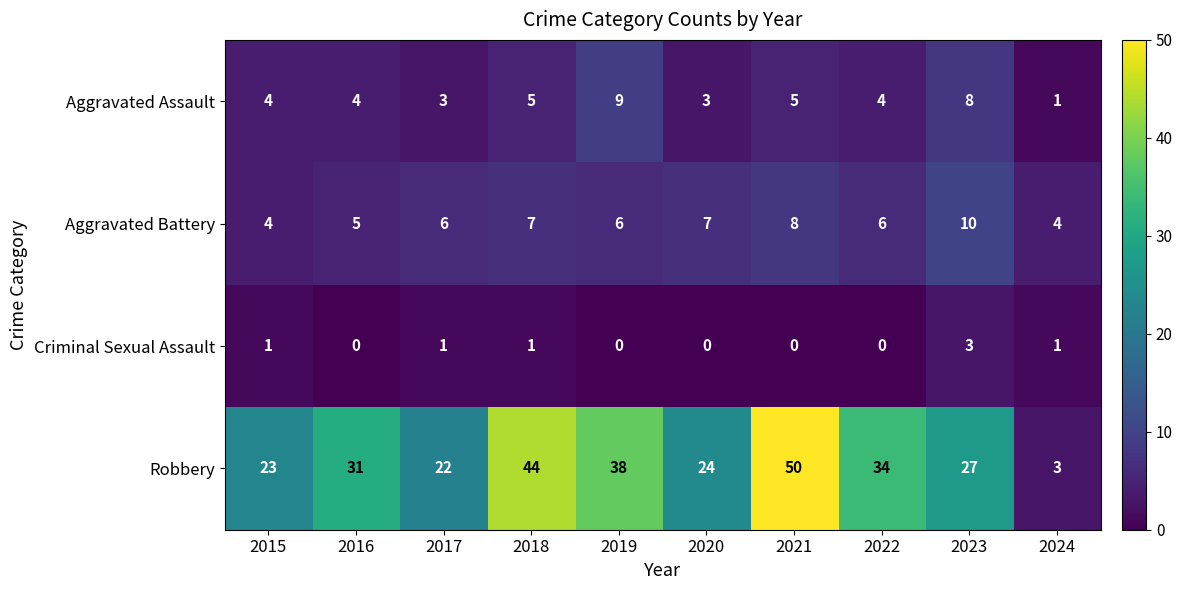

The Robbery series shows 27 at 2023. True or false?

True